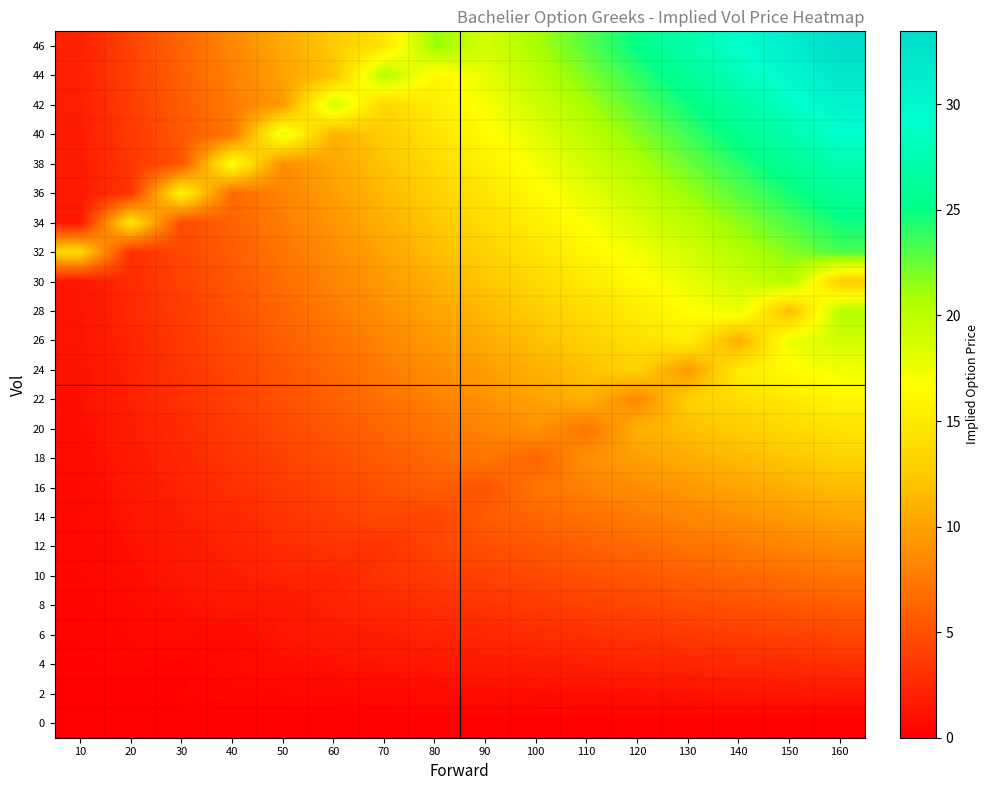

How many series are shown in this chart?

24